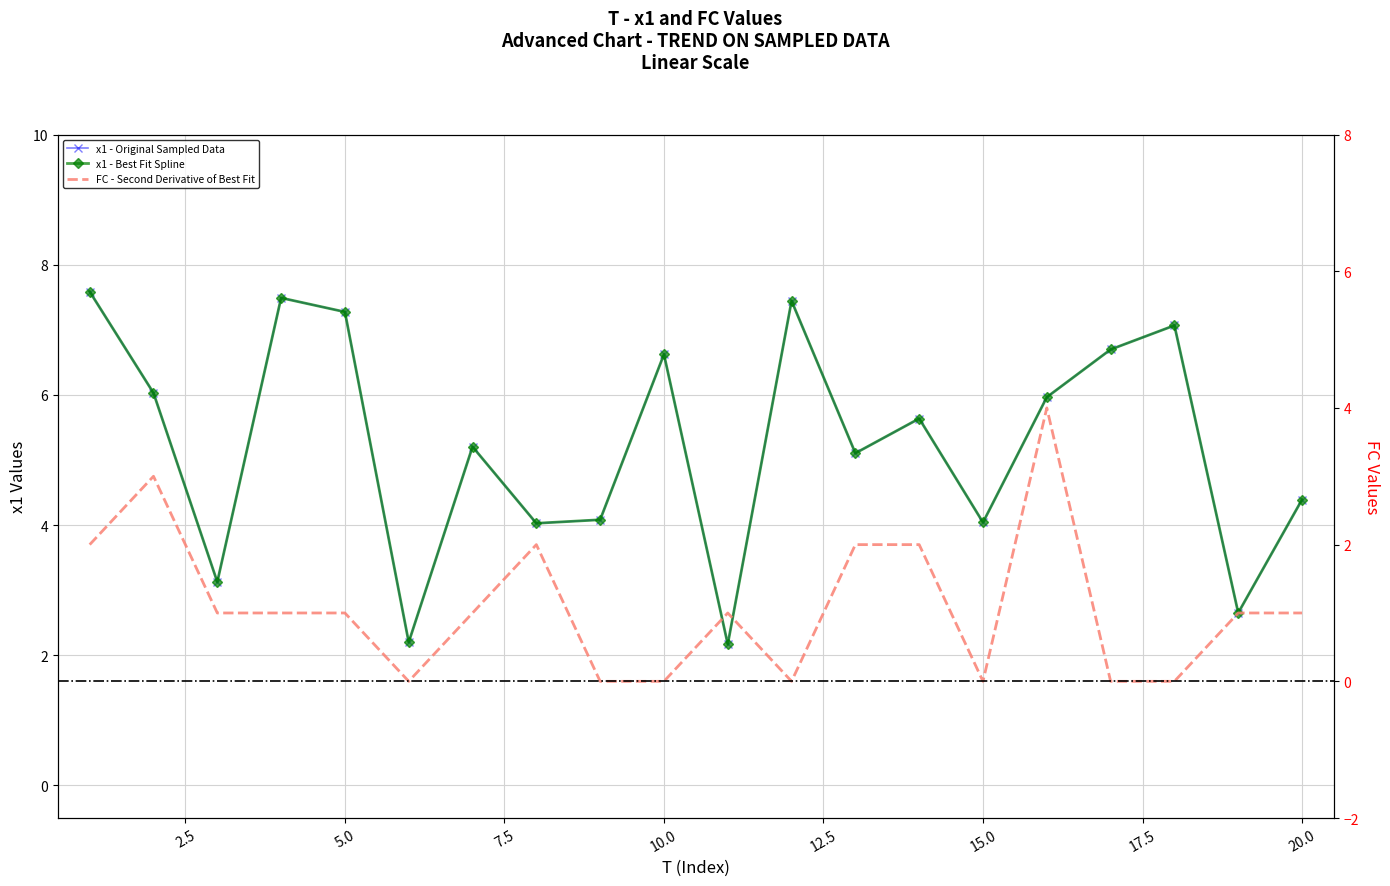

At which label is x1 closest to 4?

8